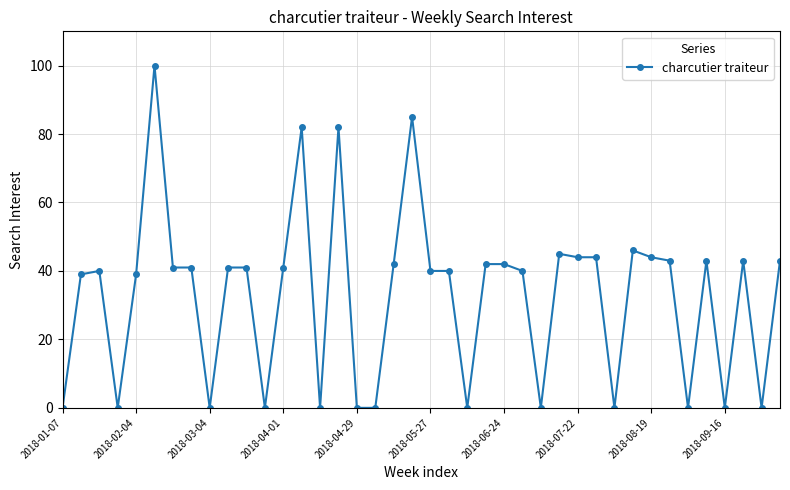

What is the average value?

33